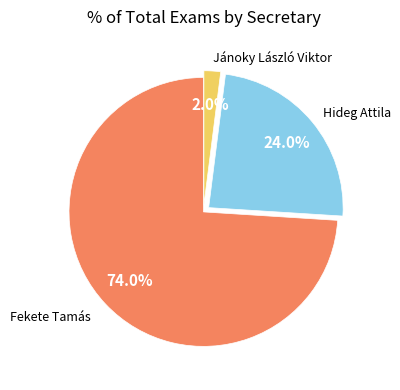

Which category has the biggest portion of the pie?

Fekete Tamás